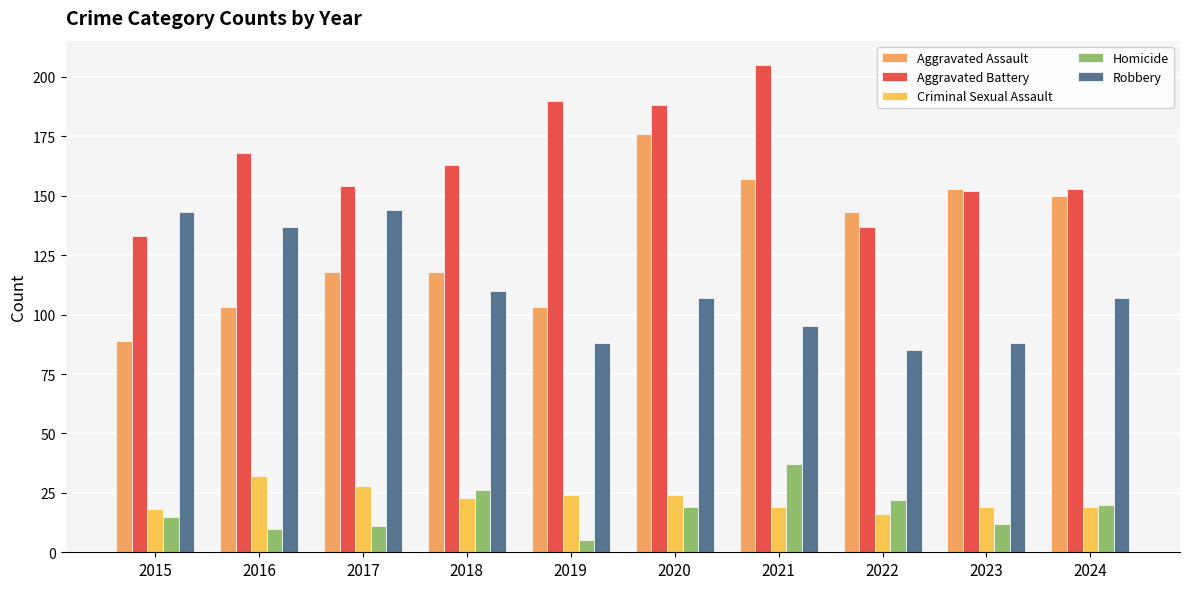

At which label does Aggravated Battery reach its peak?

2021